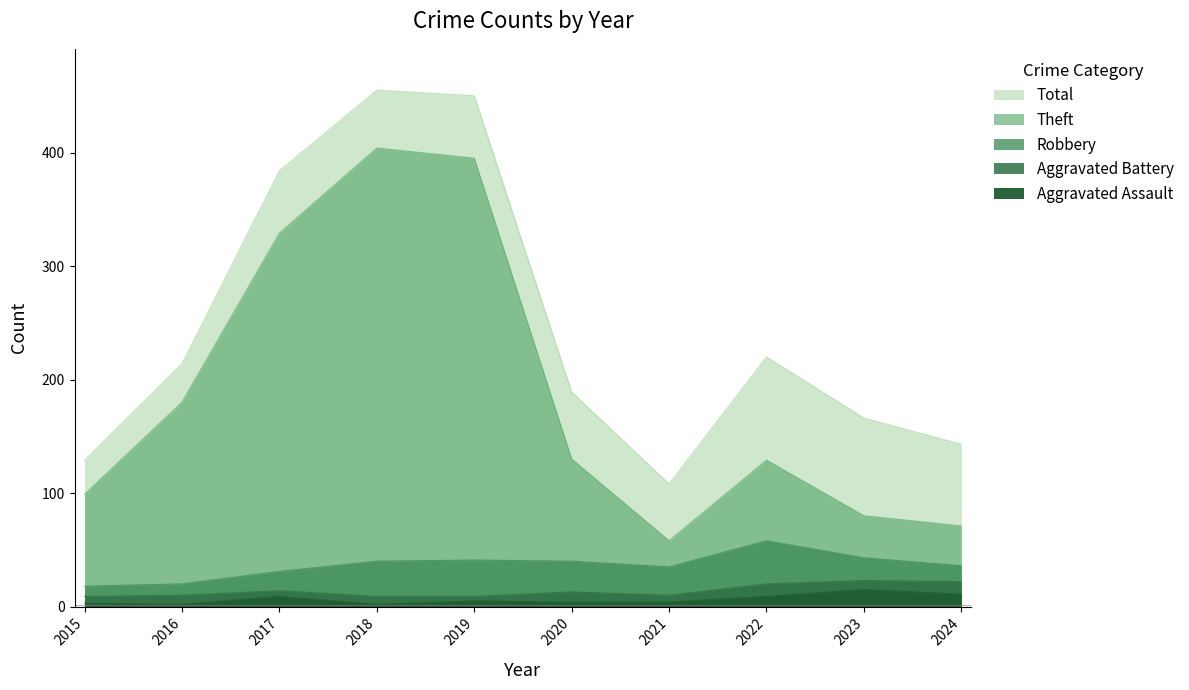

What is the maximum value for Robbery?

58